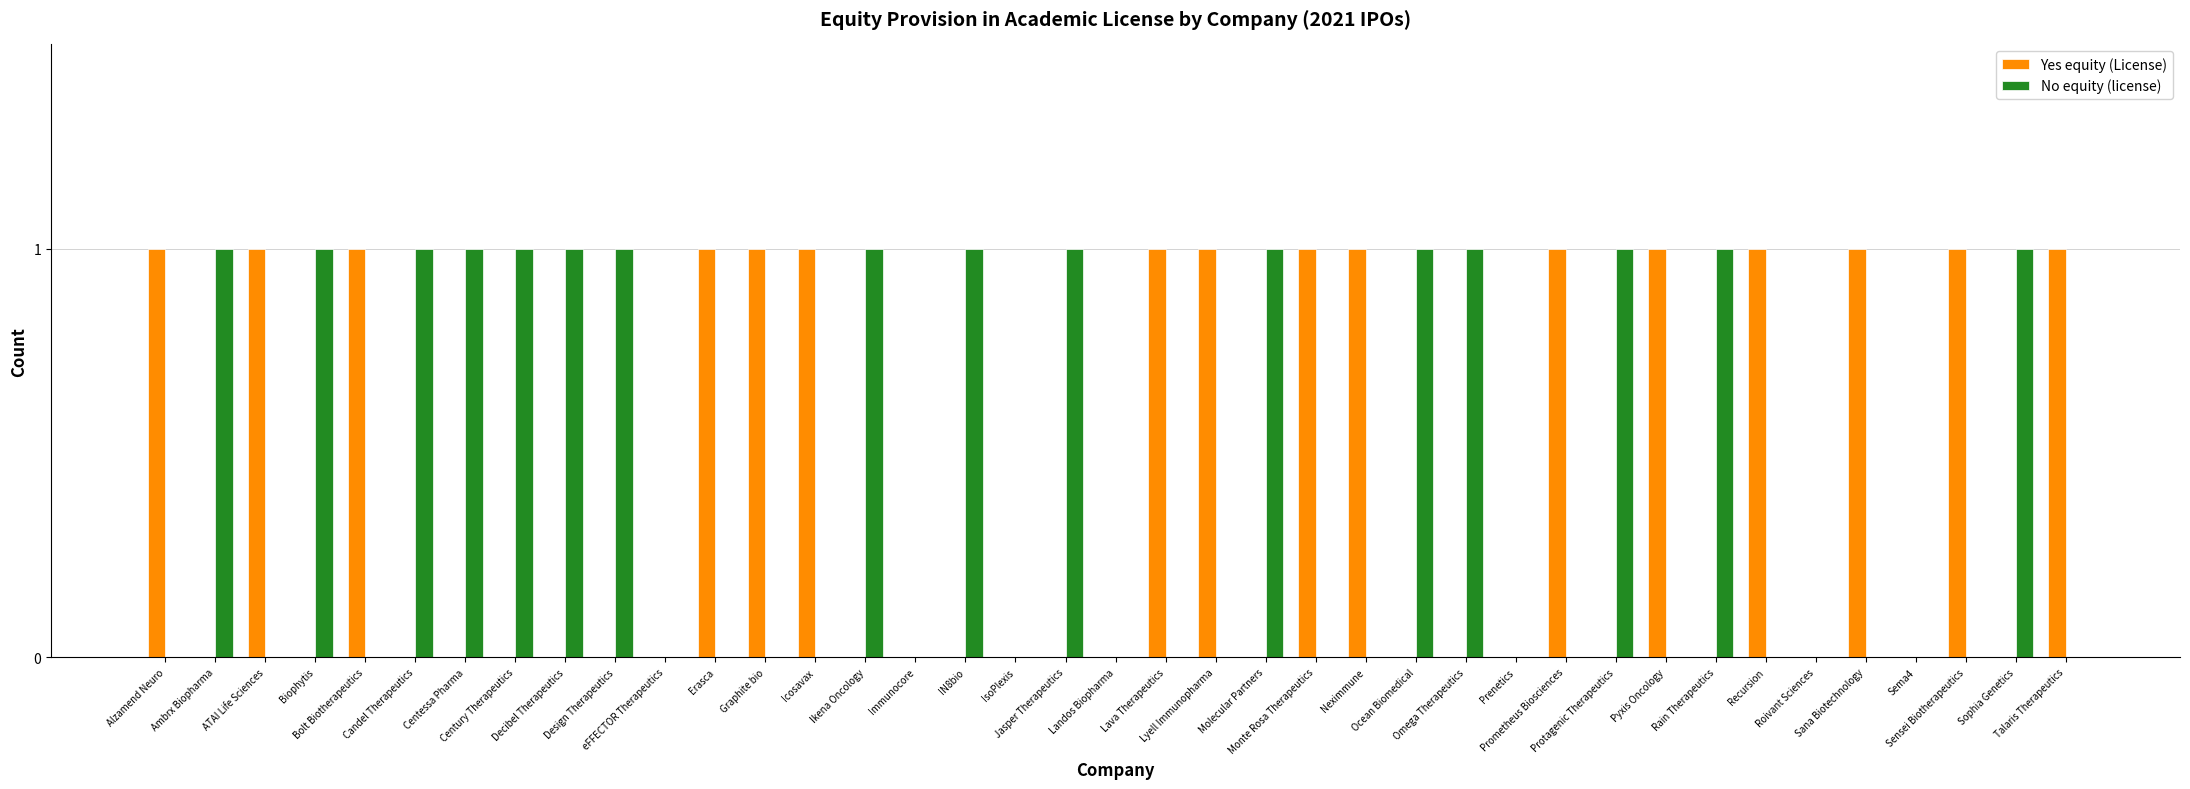

How many distinct data groups are displayed?

2